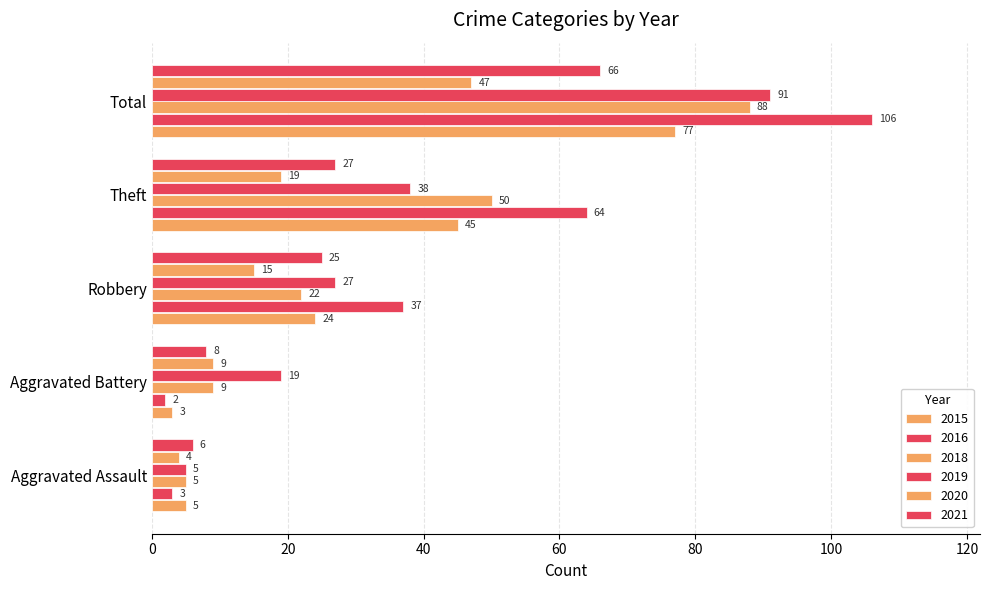

How many data points does each series have?

5